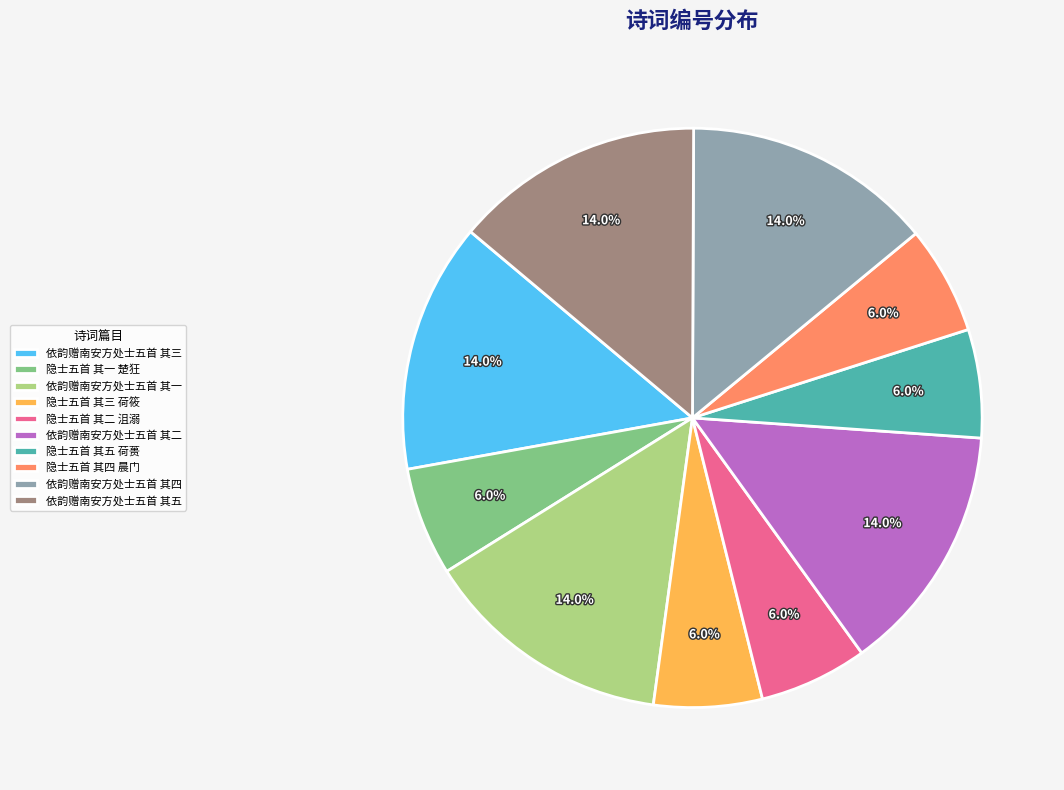

Is 隐士五首 其三 荷筱 the majority of the pie?

No